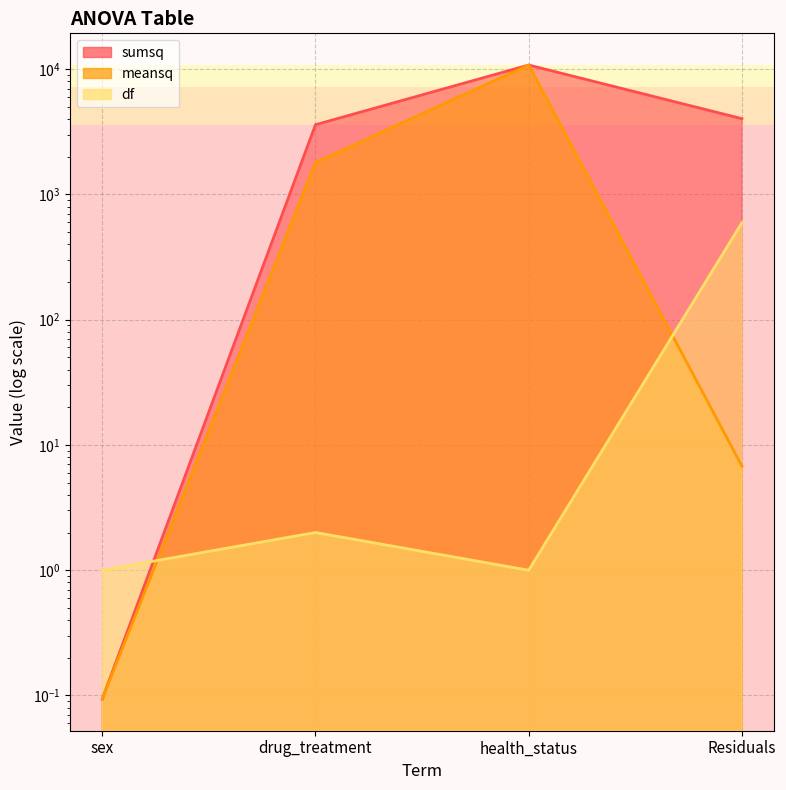

What is the sum of the sumsq values at health_status and drug_treatment?

14390.0